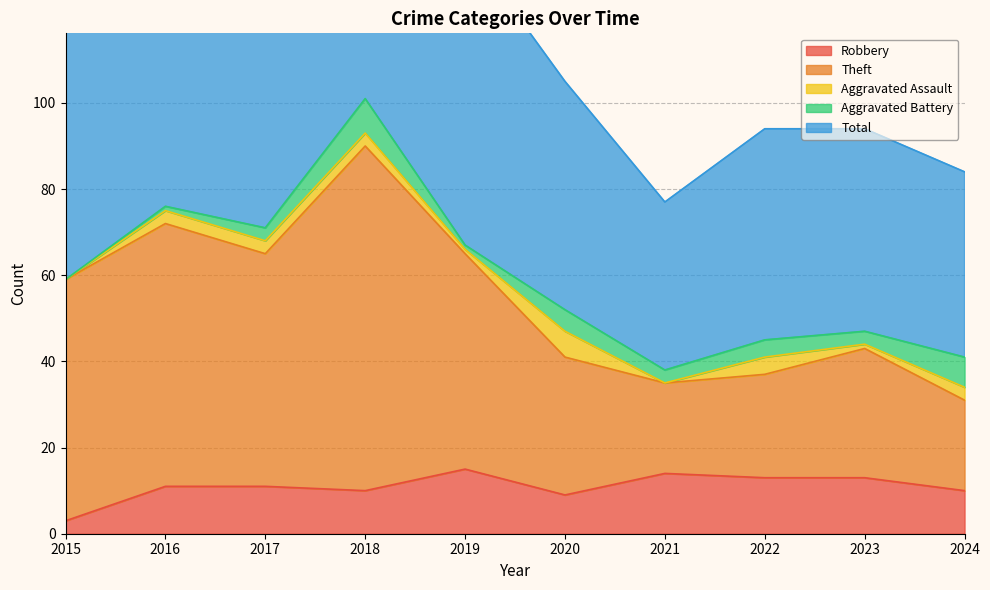

How many interior local valleys does the Theft series have?

2